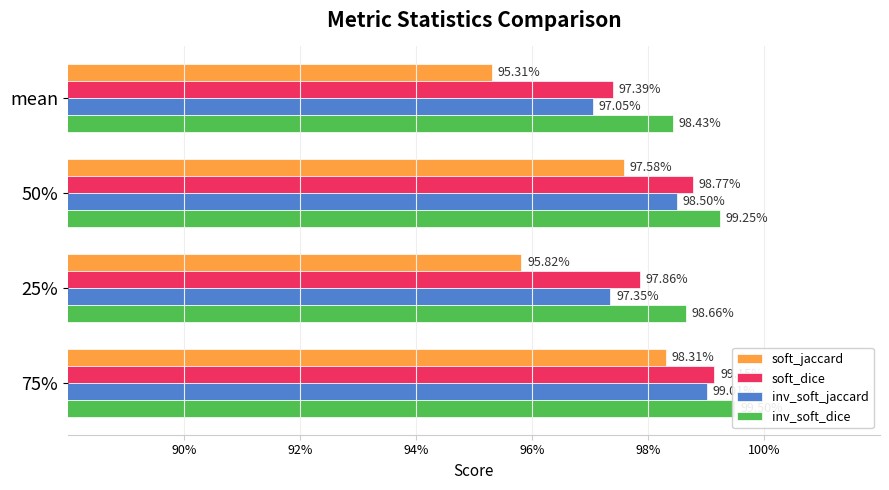

What is the average value of the soft_dice series?

1.0